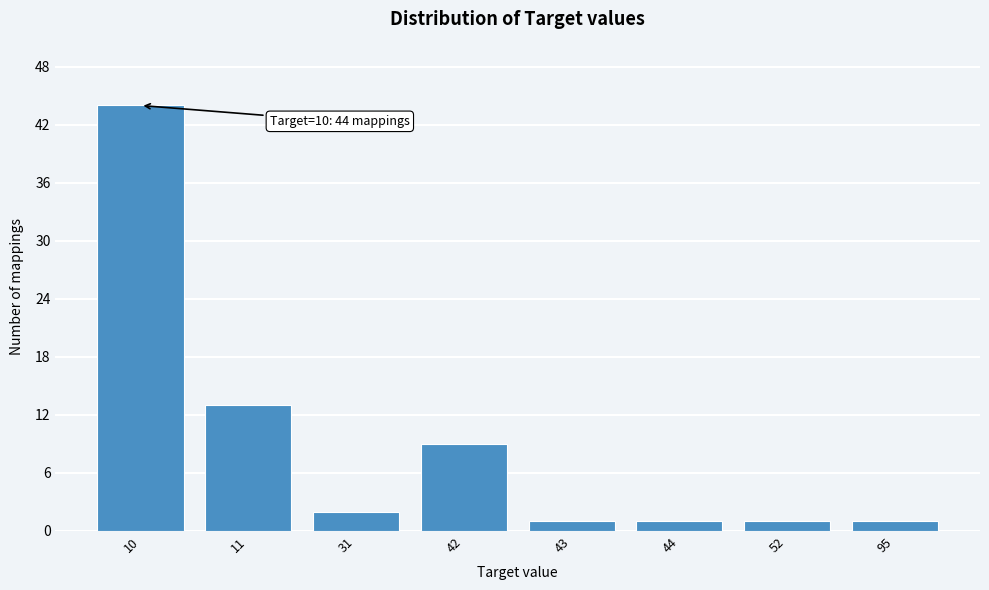

Reading left to right, transcribe all the data shown in this chart.

44	13	2	9	1	1	1	1